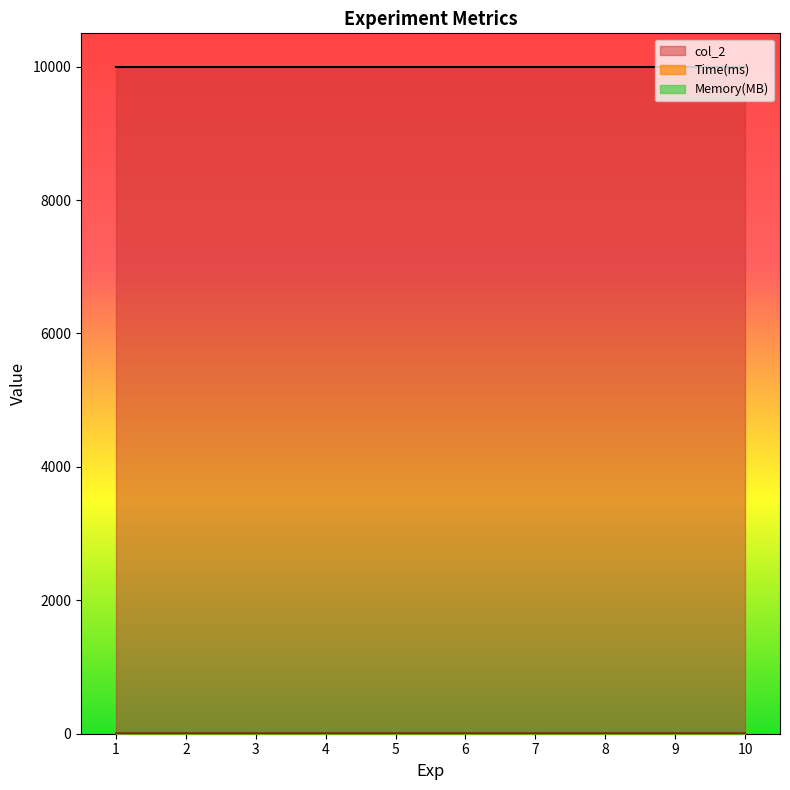

Which series changed the most between 5 and 6?

col_2